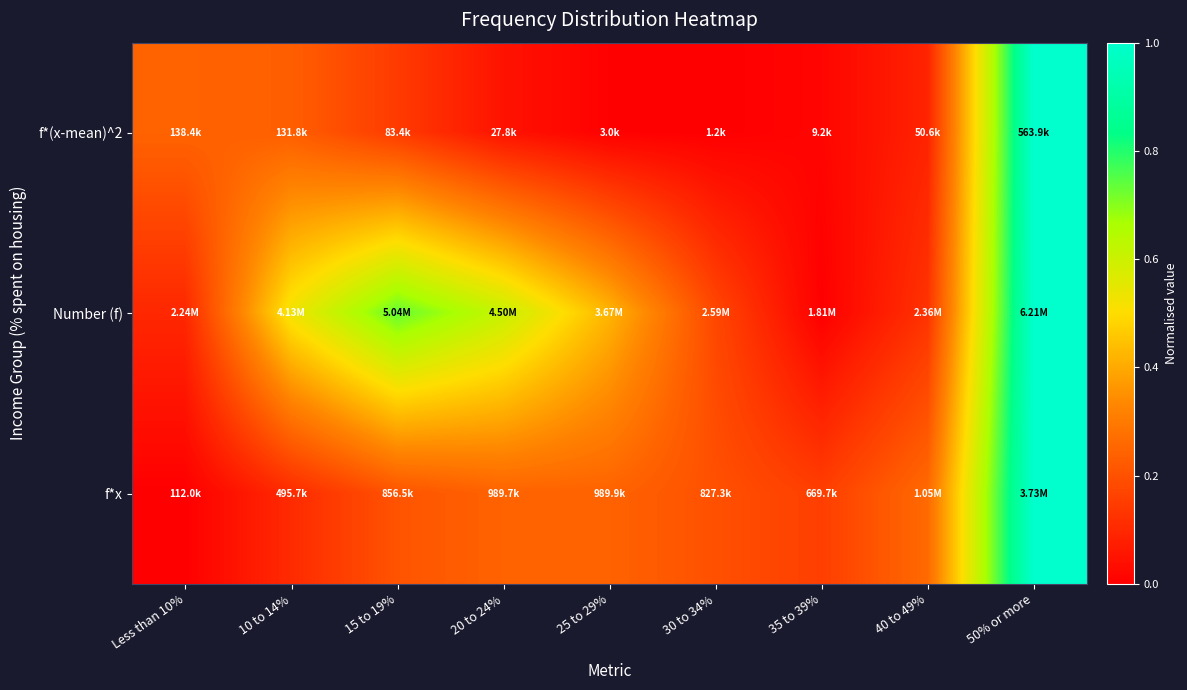

Reading left to right, what are all the values shown in this chart?

f*(x-mean)^2: Less than 10%=0.2	10 to 14%=0.2	15 to 19%=0.1	20 to 24%=0.0	25 to 29%=0.0	30 to 34%=0.0	35 to 39%=0.0	40 to 49%=0.1	50% or more=1.0
Number (f): Less than 10%=0.1	10 to 14%=0.5	15 to 19%=0.7	20 to 24%=0.6	25 to 29%=0.4	30 to 34%=0.2	35 to 39%=0.0	40 to 49%=0.1	50% or more=1.0
f*x: Less than 10%=0.0	10 to 14%=0.1	15 to 19%=0.2	20 to 24%=0.2	25 to 29%=0.2	30 to 34%=0.2	35 to 39%=0.2	40 to 49%=0.3	50% or more=1.0